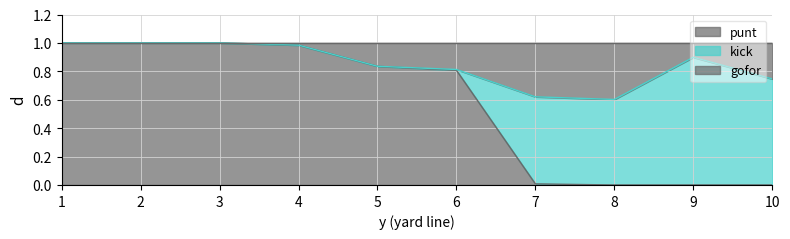

Reading left to right, what are all the values shown in this chart?

gofor: 1=1.0	2=1.0	3=1.0	4=1.0	5=0.8	6=0.8	7=0.6	8=0.6	9=0.9	10=0.7
punt: 1=1.0	2=1.0	3=1.0	4=1.0	5=0.8	6=0.8	7=0.0	8=0.0	9=0.0	10=0.0